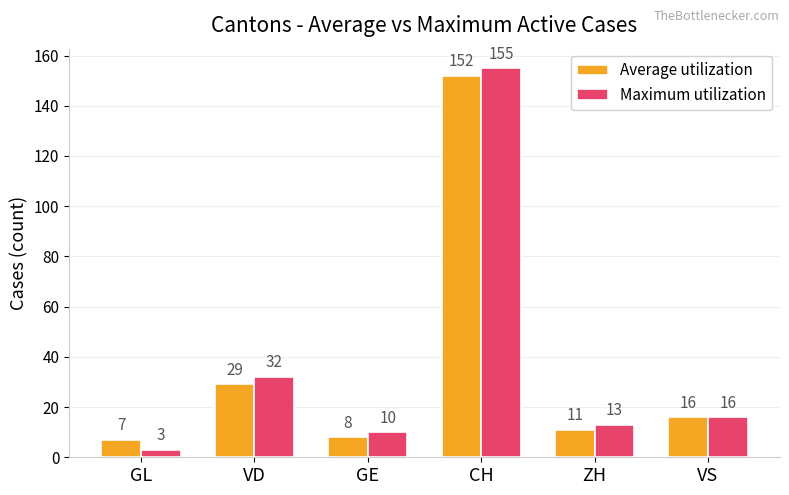

The value of Maximum utilization at CH is 278. True or false?

False